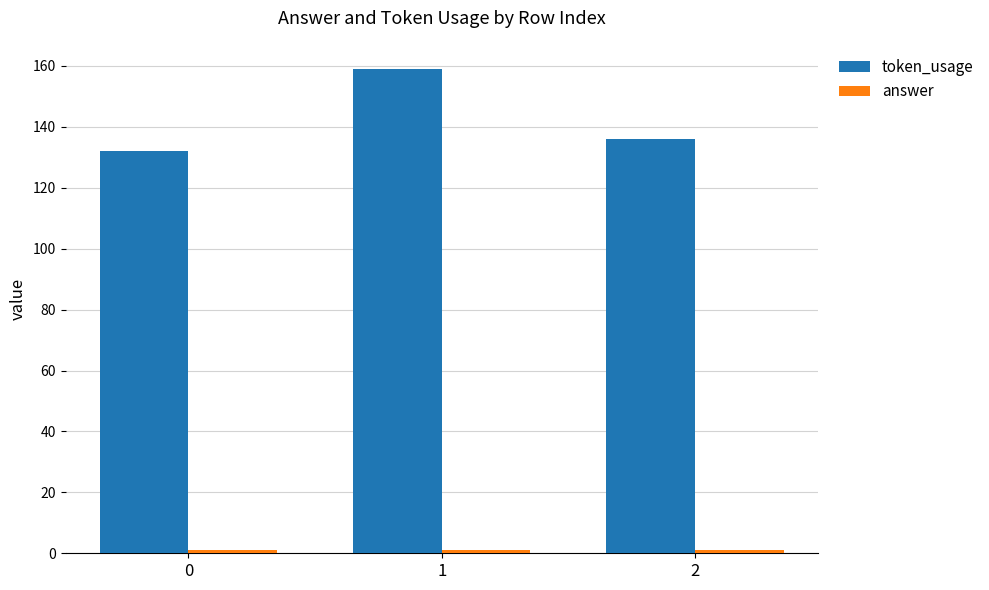

What is the sum of all token_usage values?

427